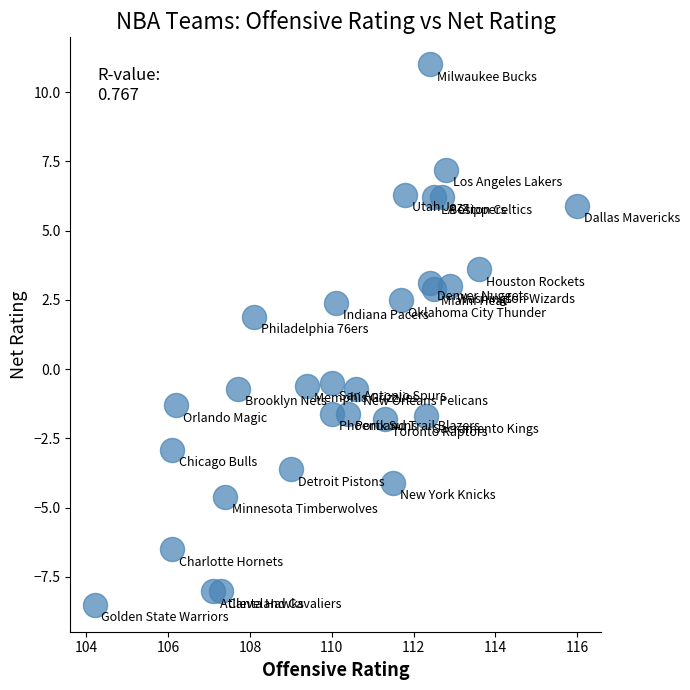

What Y value in the scatter plot is closest to 1?

1.9